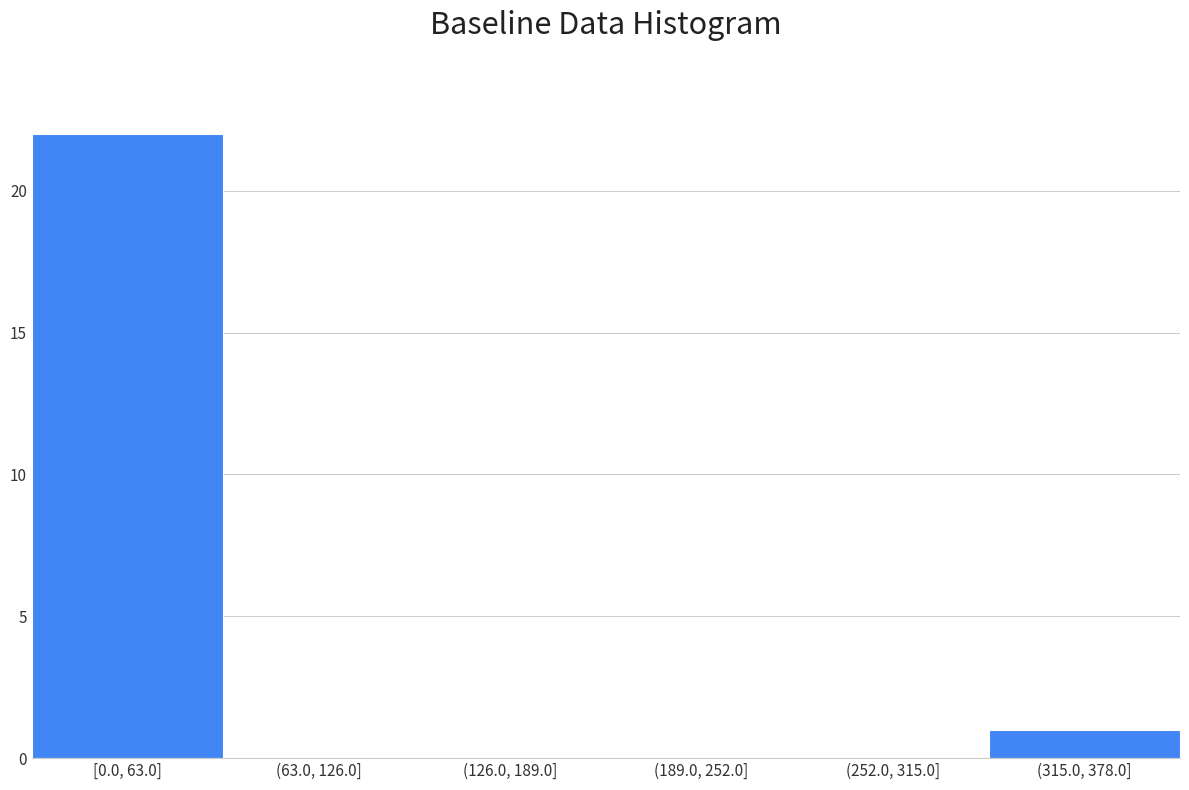

Reading left to right, extract all data points from this chart.

[0.0, 63.0]=22	(63.0, 126.0]=0	(126.0, 189.0]=0	(189.0, 252.0]=0	(252.0, 315.0]=0	(315.0, 378.0]=1